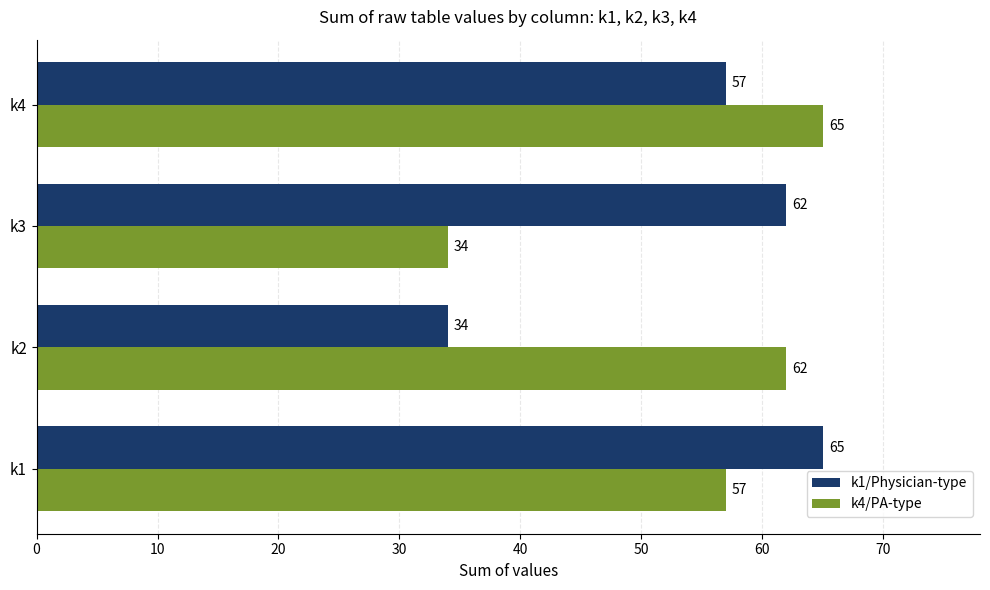

Where is k1/Physician-type nearest to the value 49?

k4